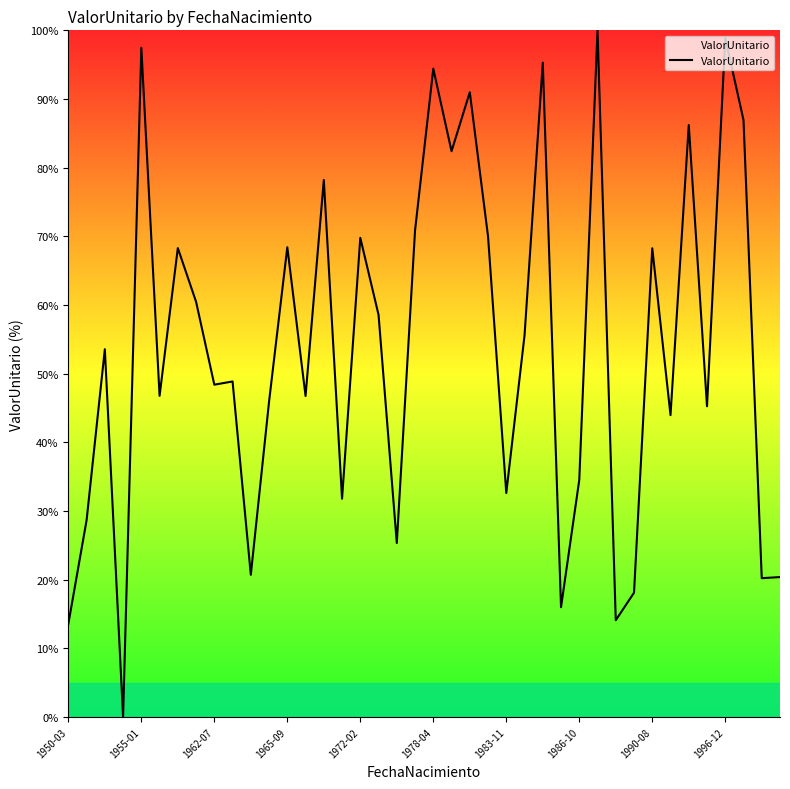

What is the difference between the maximum and minimum values?

100.0